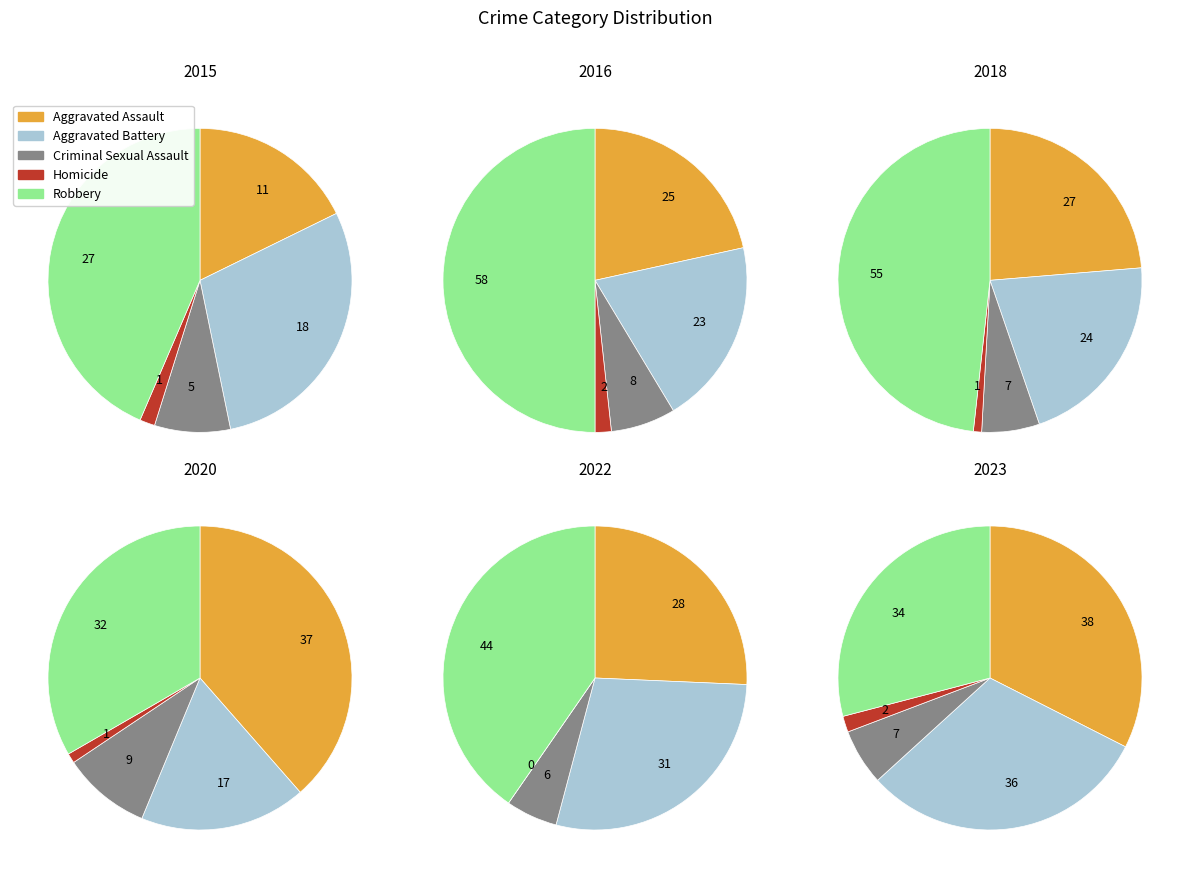

Is there any slice that represents more than half of the pie?

No